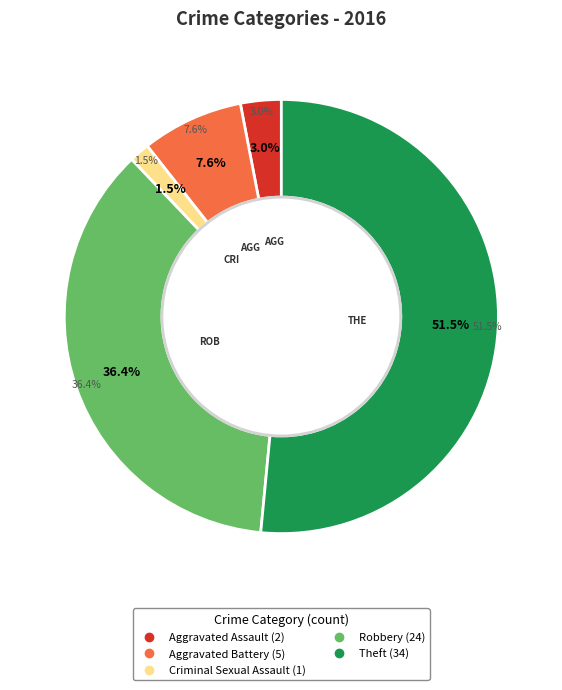

What percentage is NOT represented by Robbery?

63.6%